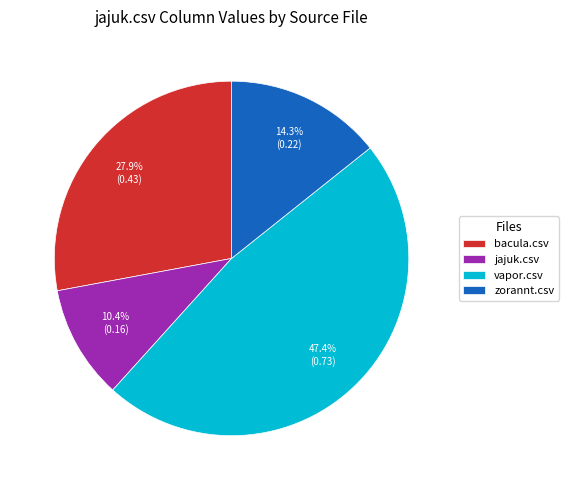

Is it true that zorannt.csv is 22% of the pie?

False